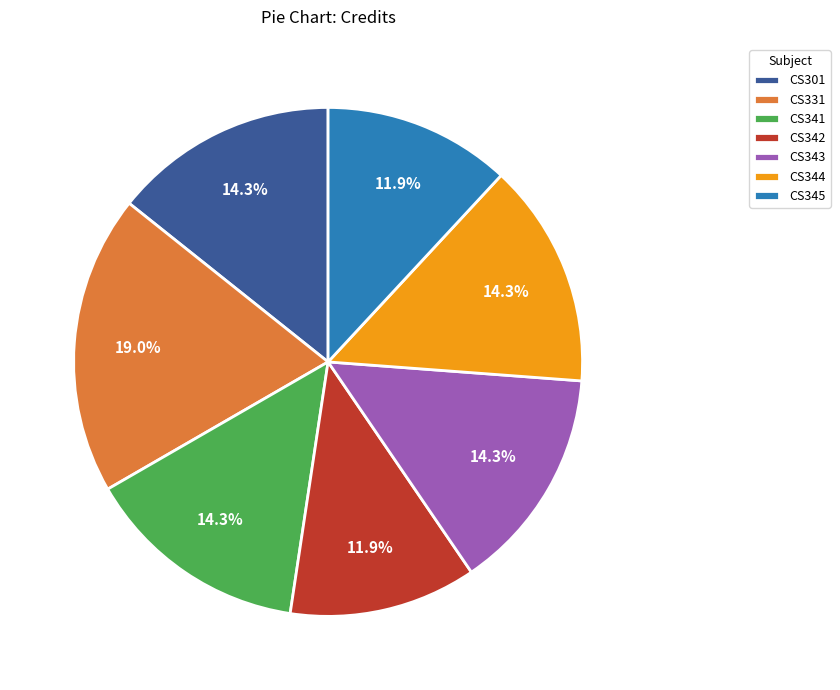

Combined, what portion of the pie is CS343 and CS342?

26.2%